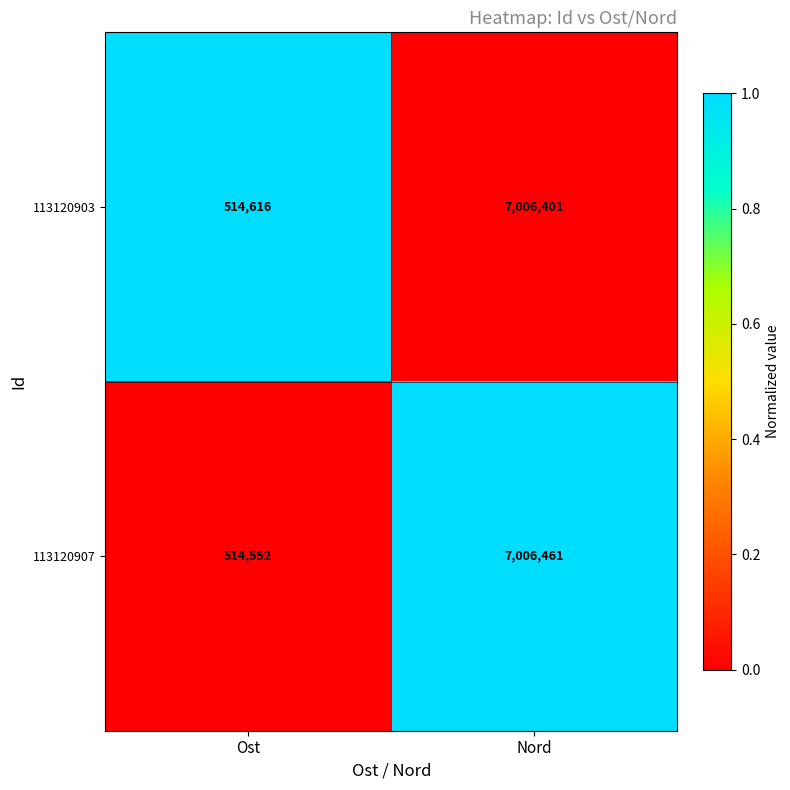

Count the number of categories in the chart.

2